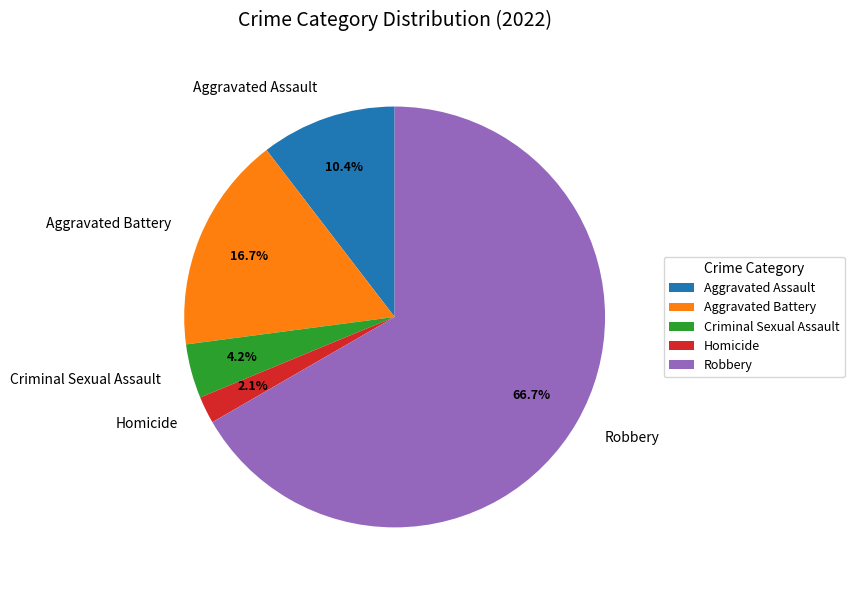

To the nearest percent, what is the average slice percentage?

20%